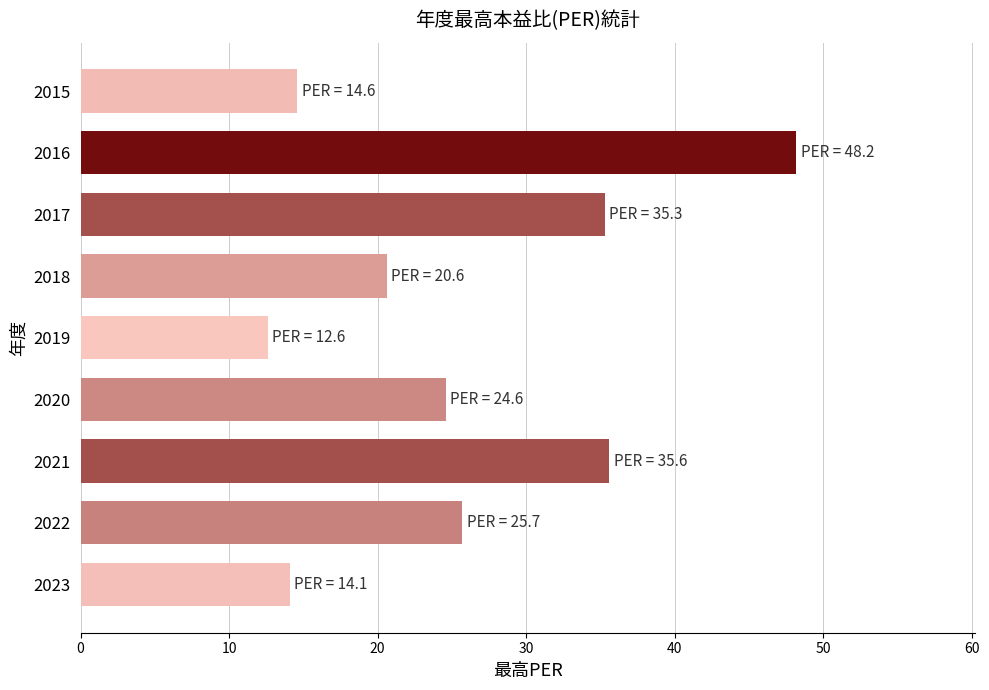

Reading bottom to top, what are all the values shown in this chart?

2023=14.1	2022=25.7	2021=35.6	2020=24.6	2019=12.6	2018=20.6	2017=35.3	2016=48.2	2015=14.6